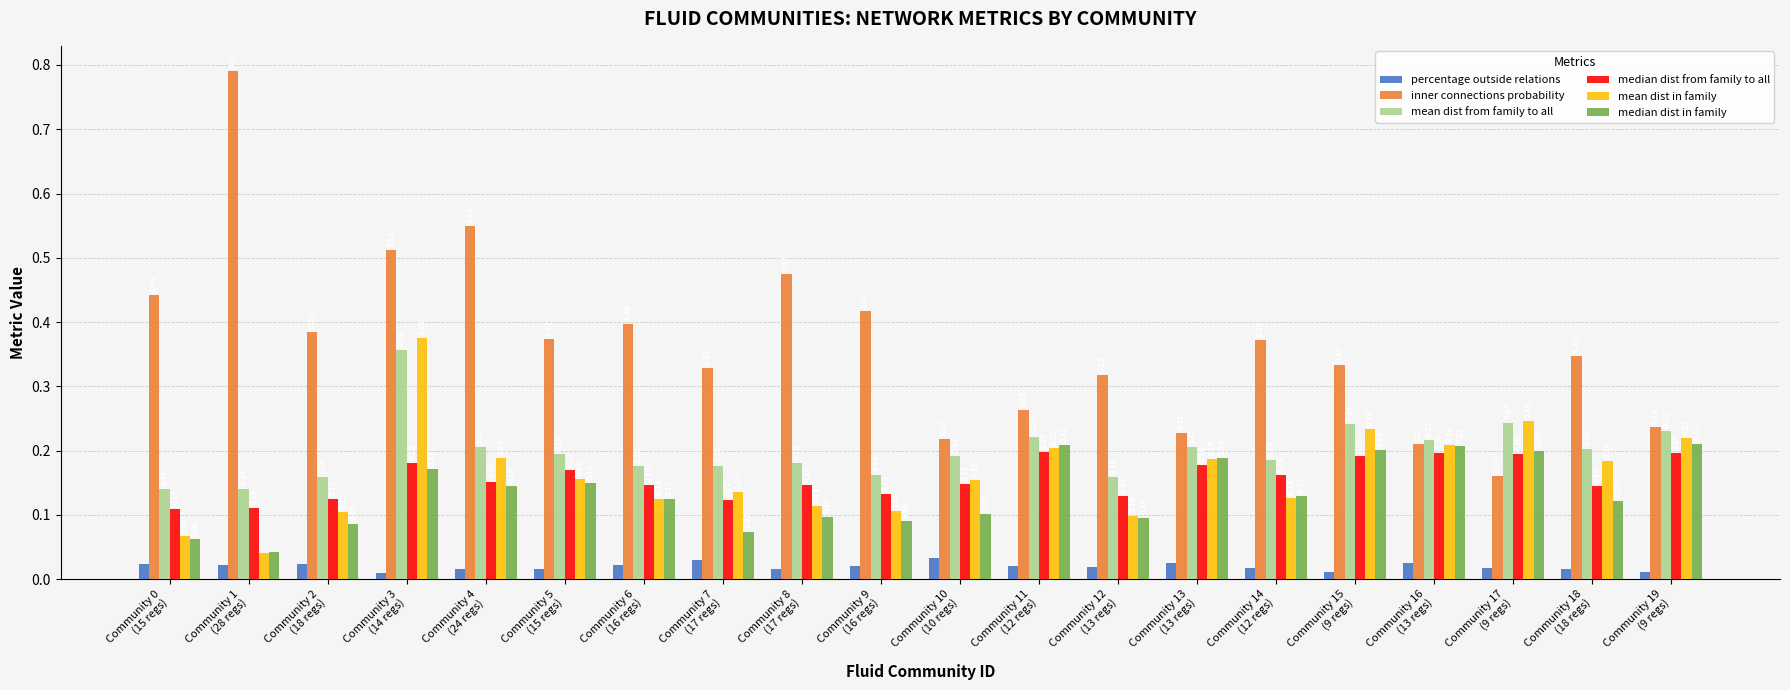

How many bars are there in total?

120